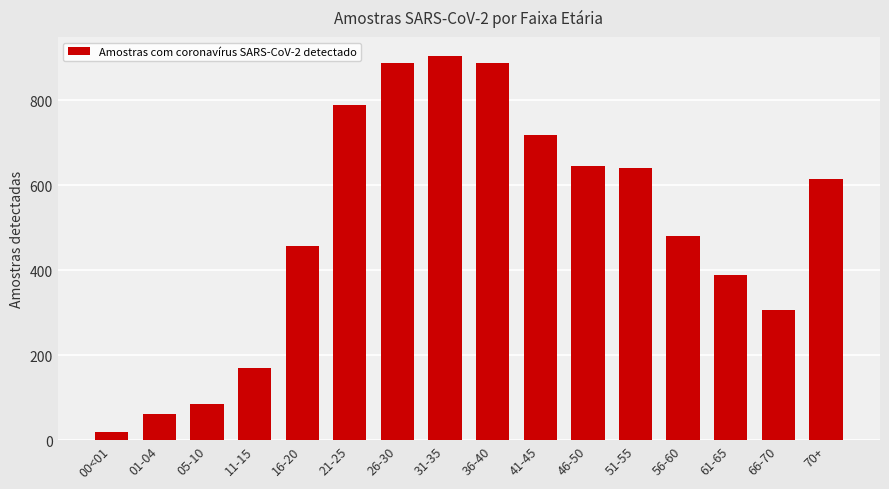

The chart shows a value of 669 at 56-60. True or false?

False